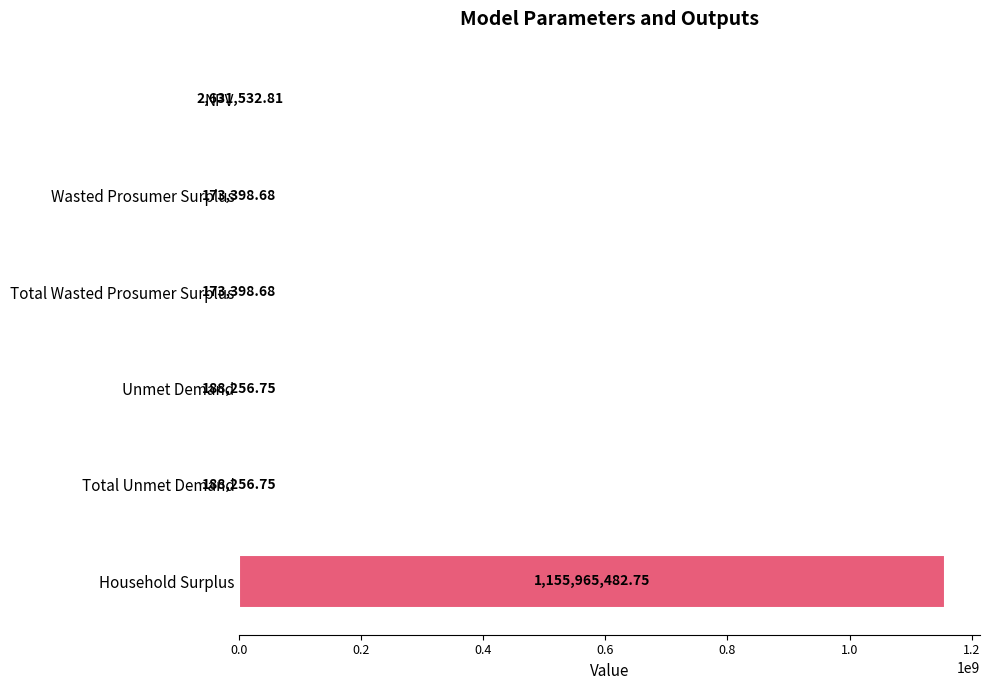

Approximately how many times larger is the value at Unmet Demand compared to Wasted Prosumer Surplus?

1.1